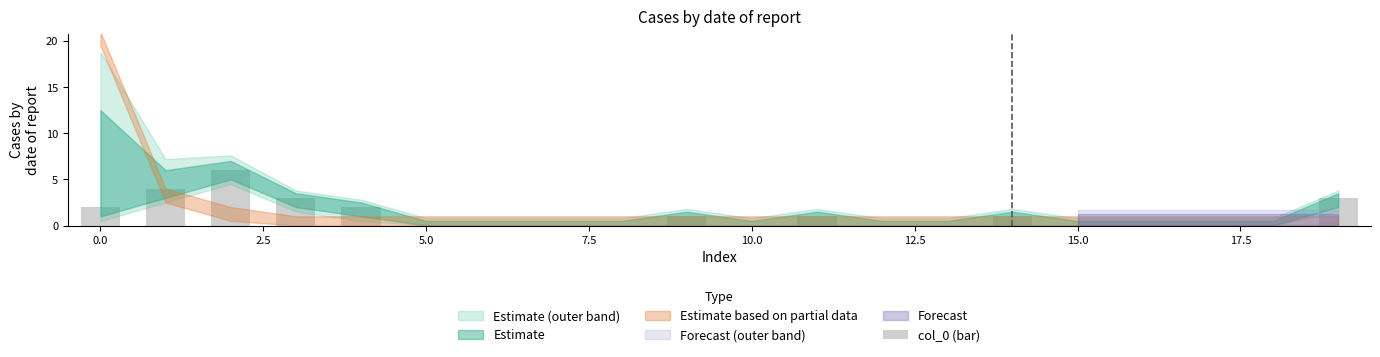

What is the sum of all values?

23